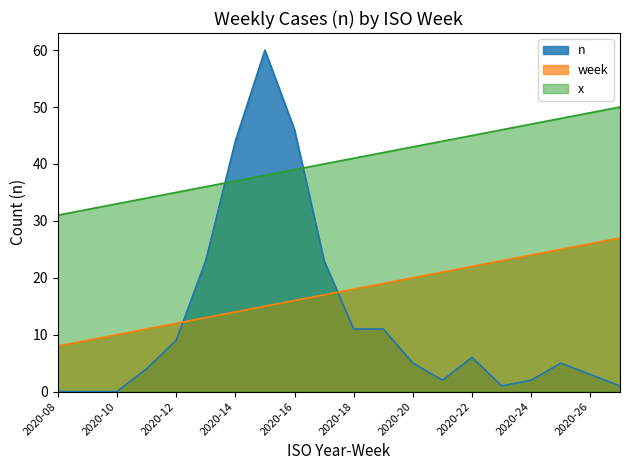

What is the approximate value of x at 2020-19?

42